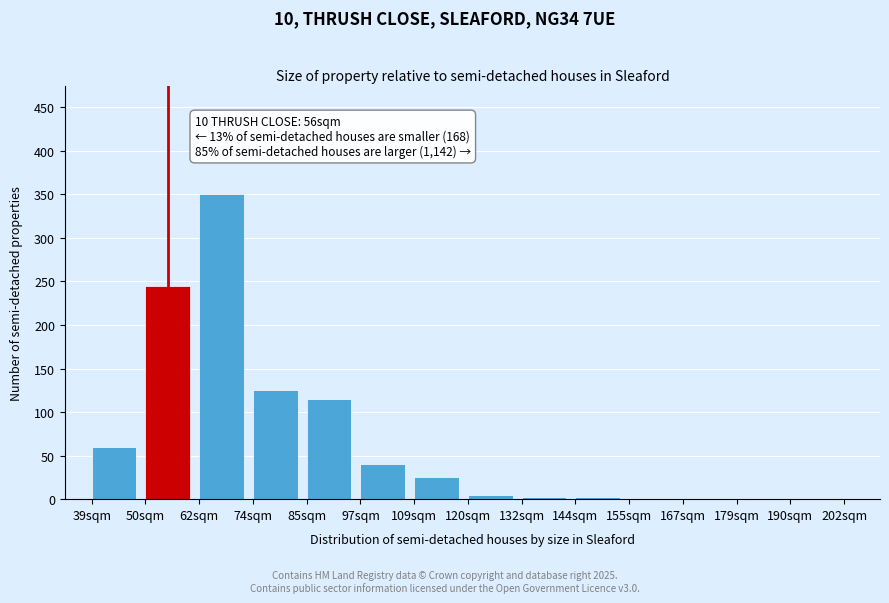

What is the maximum value shown in the chart?

350